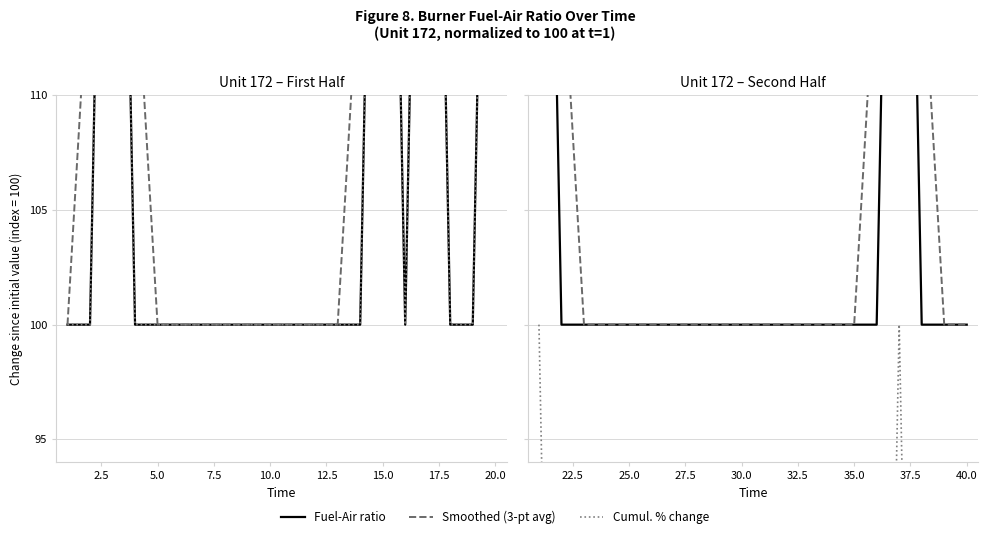

True or false: Fuel-Air ratio and Cumul. % change intersect in this chart.

False